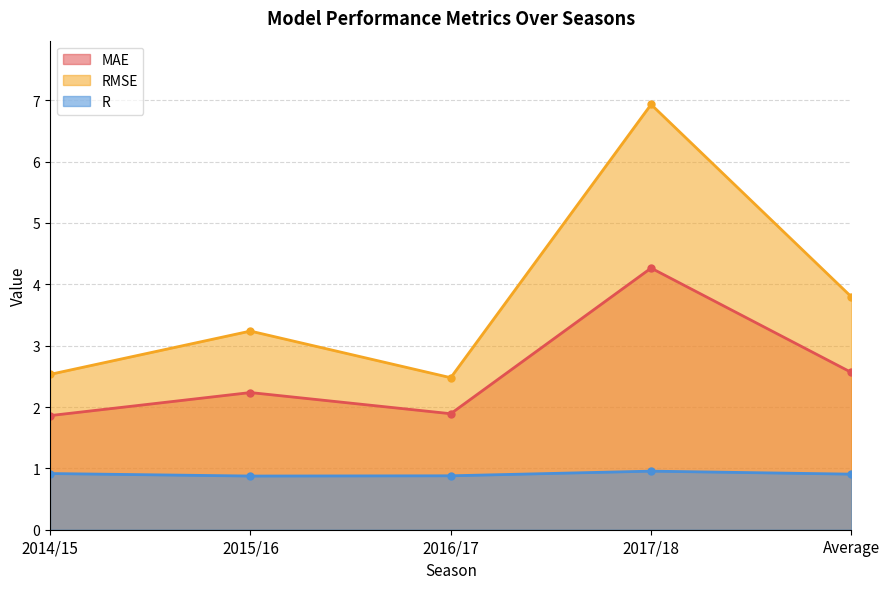

True or false: MAE and R cross at least once.

False